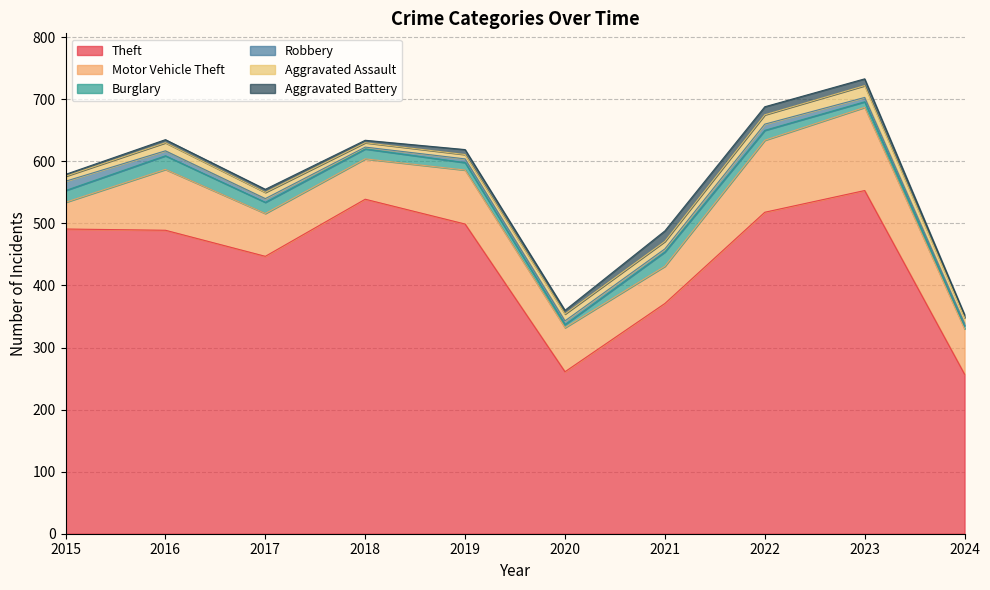

List the labels in order of Aggravated Assault value, smallest first.

2018, 2019, 2015, 2024, 2017, 2020, 2021, 2016, 2022, 2023